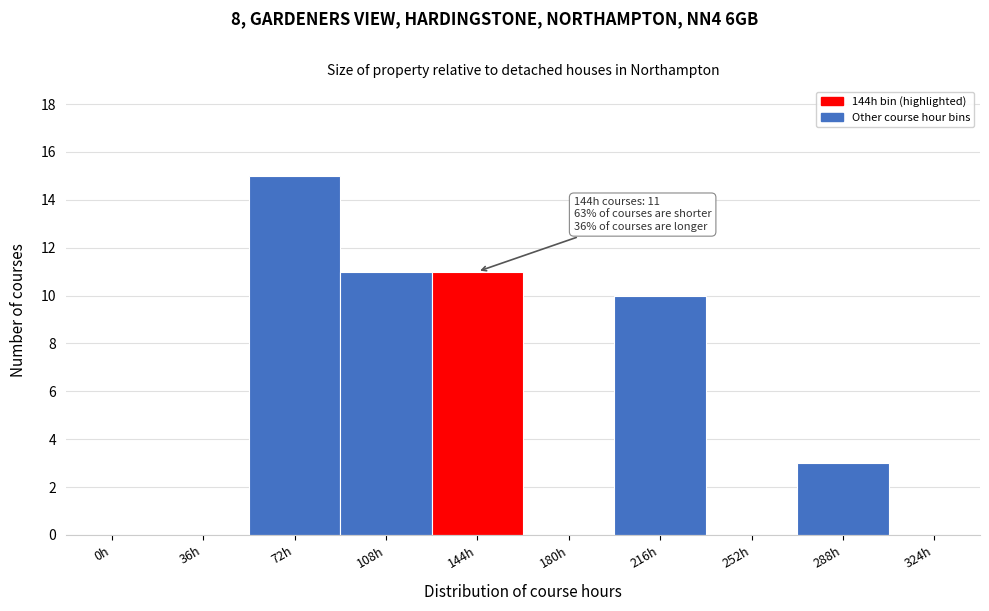

Reading right to left, list all the values displayed in this chart.

324h=0	288h=3	252h=0	216h=10	180h=0	144h=11	108h=11	72h=15	36h=0	0h=0